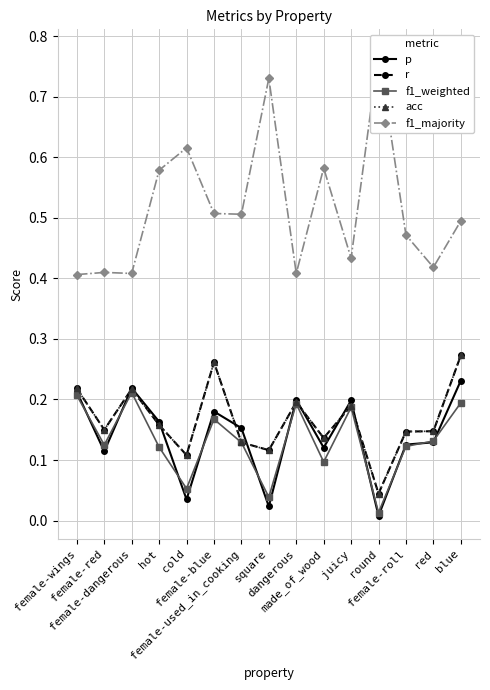

Which series has the largest total across all categories?

f1_majority